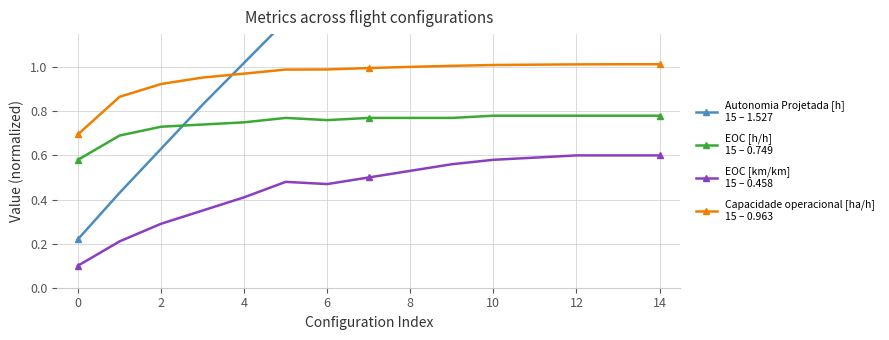

Is the value of EOC [km/km]
15 – 0.458 at 4 greater than the value of Capacidade operacional [ha/h]
15 – 0.963 at 16?

No